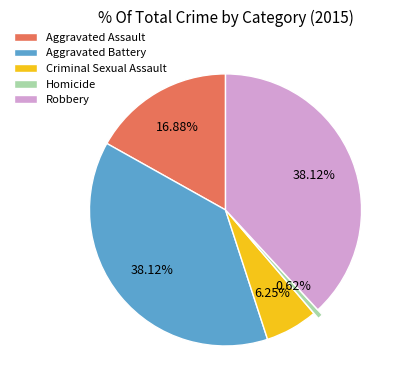

Count the number of slices in the pie.

5